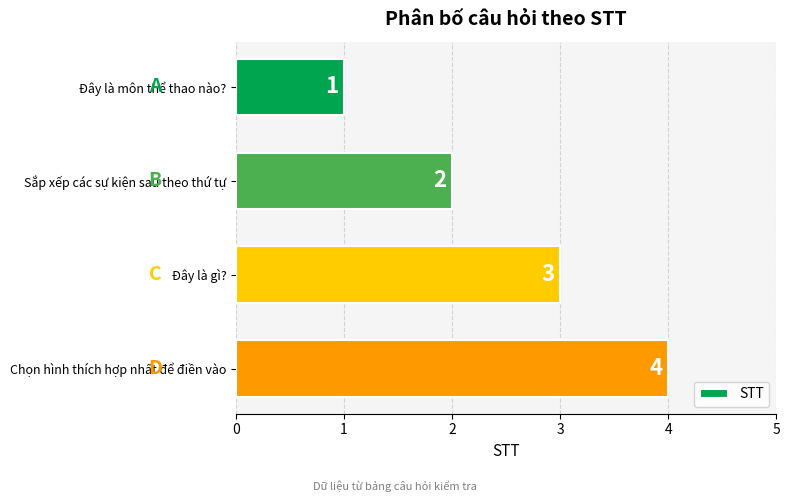

True or false: the data shows 4 at Chọn hình thích hợp nhất để điền vào.

True